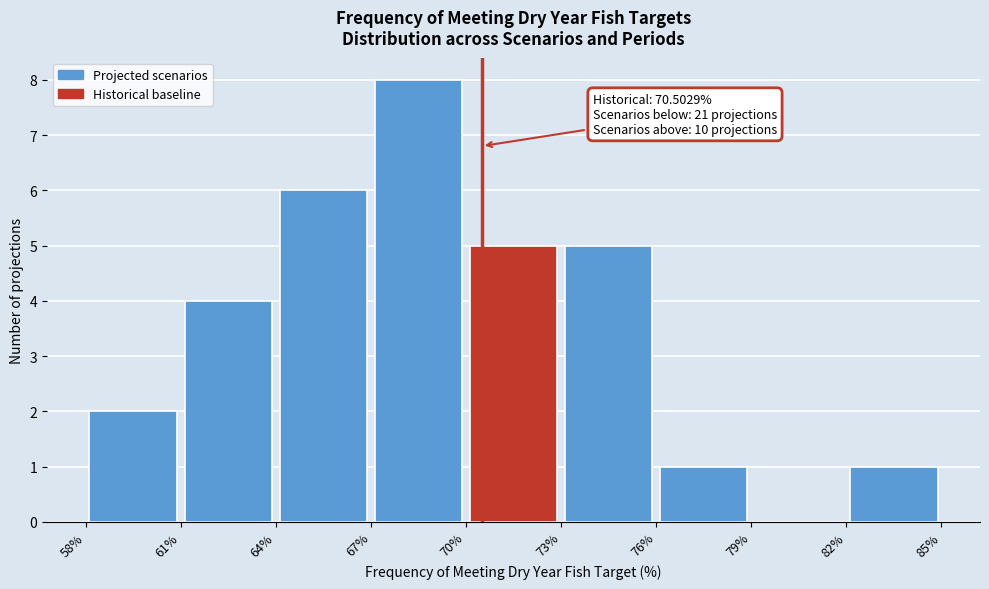

Over which range of the x-axis is the bar tallest?

67% to 70%